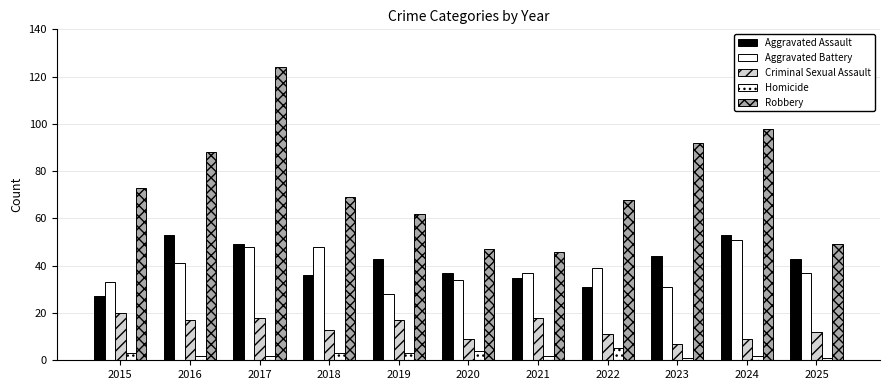

How many series are shown in this chart?

5